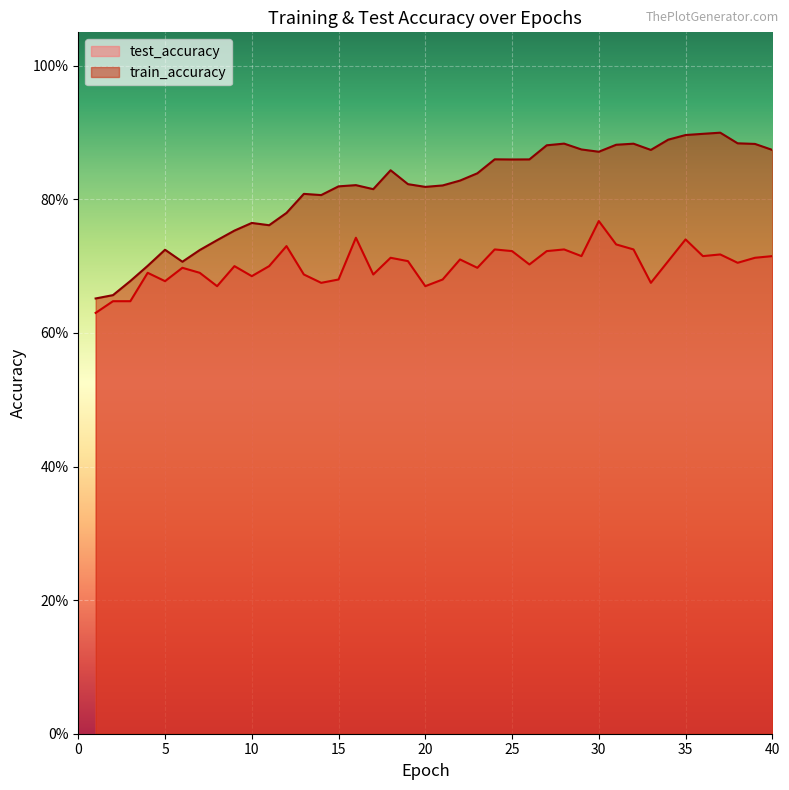

Between 39 and 14, which is larger?

39